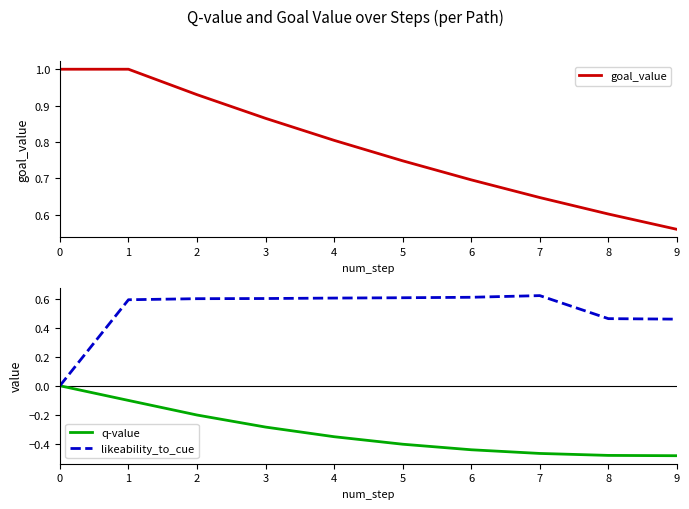

True or false: goal_value and likeability_to_cue cross at least once.

False